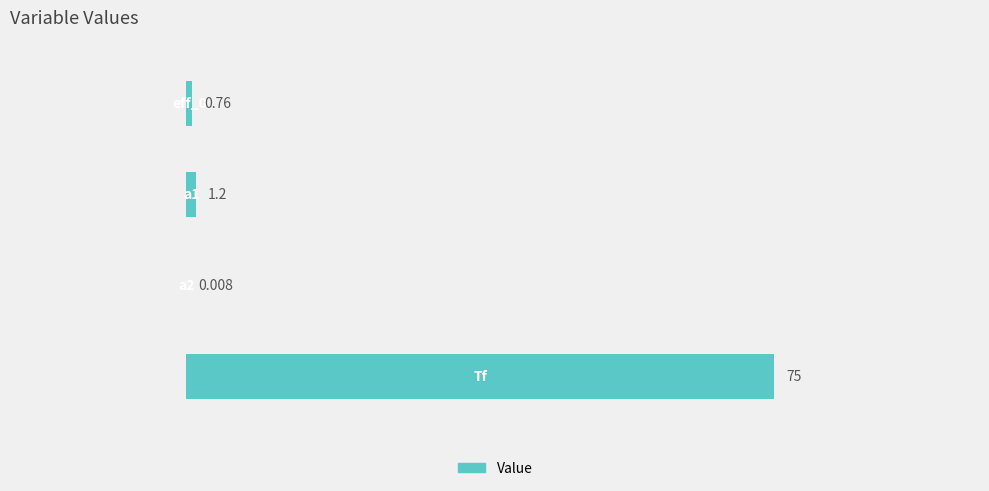

Count the number of categories in the chart.

4